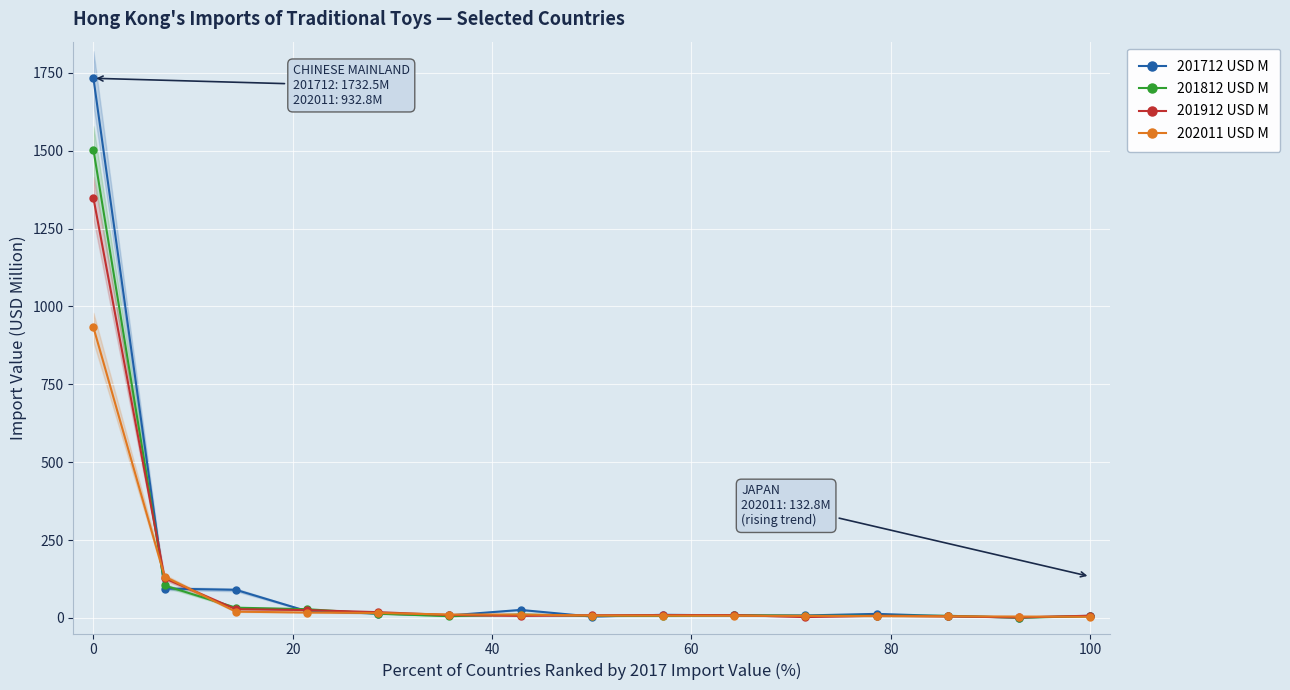

What is the difference between the maximum and minimum values in the 201912 USD M series?

1346.5